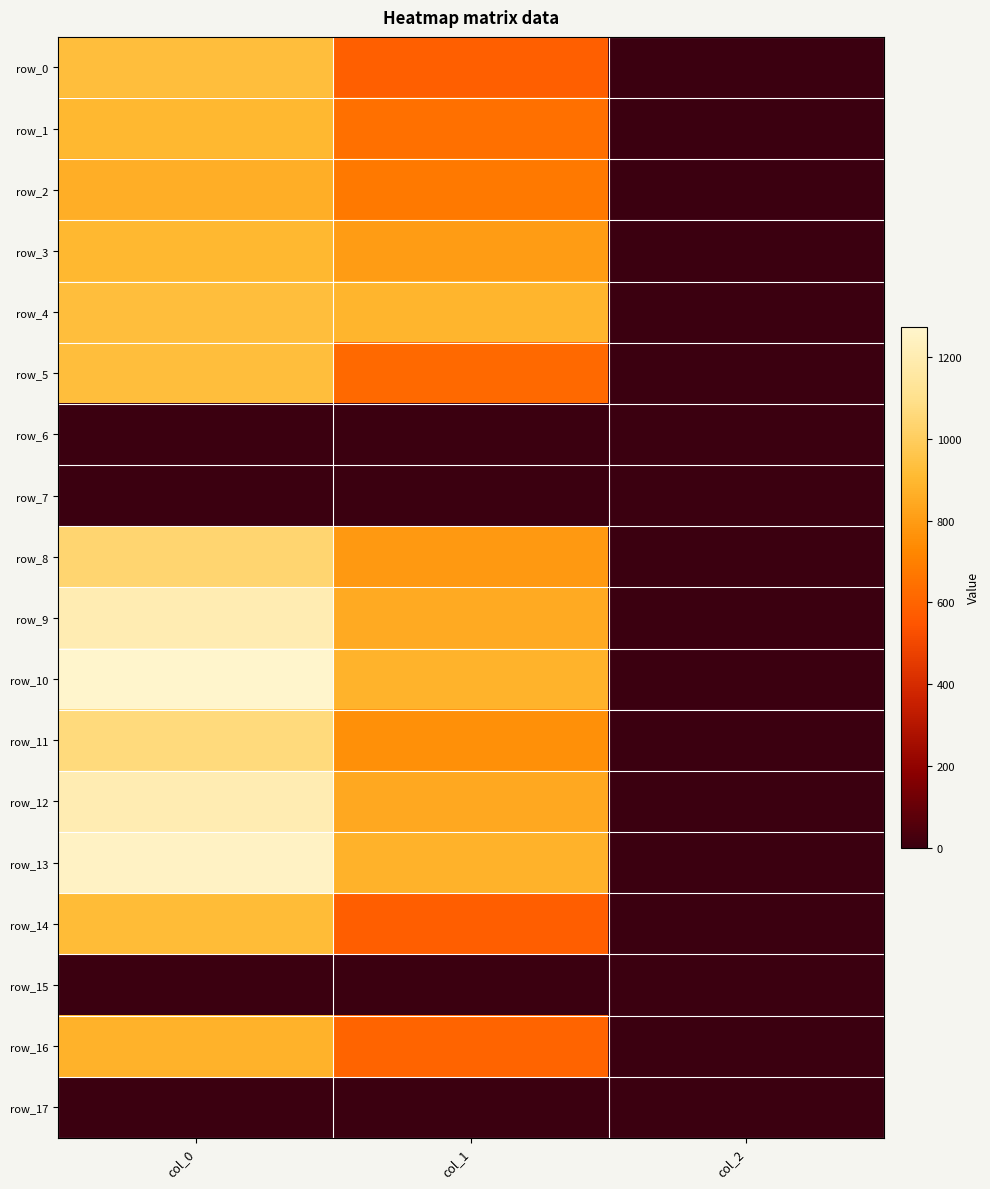

What is the minimum value for row_9?

2.0